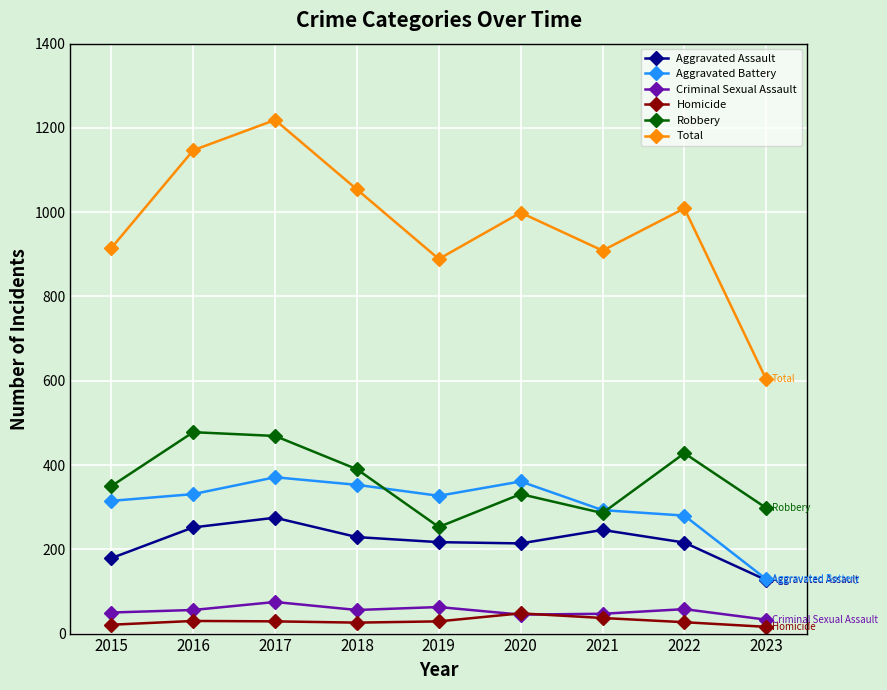

True or false: Aggravated Battery and Criminal Sexual Assault intersect in this chart.

False